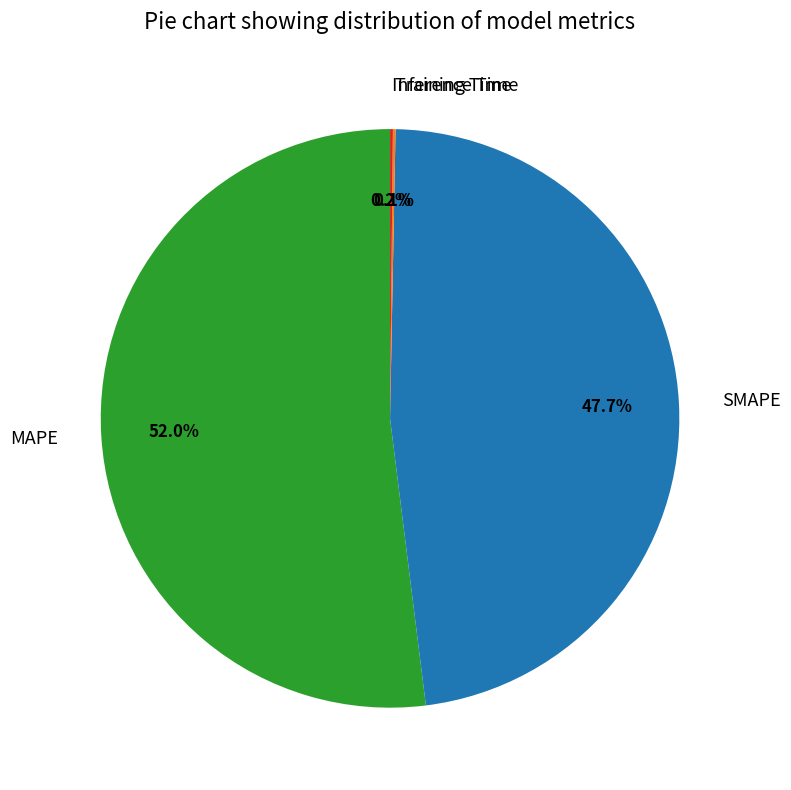

What is the largest slice in the pie chart?

MAPE